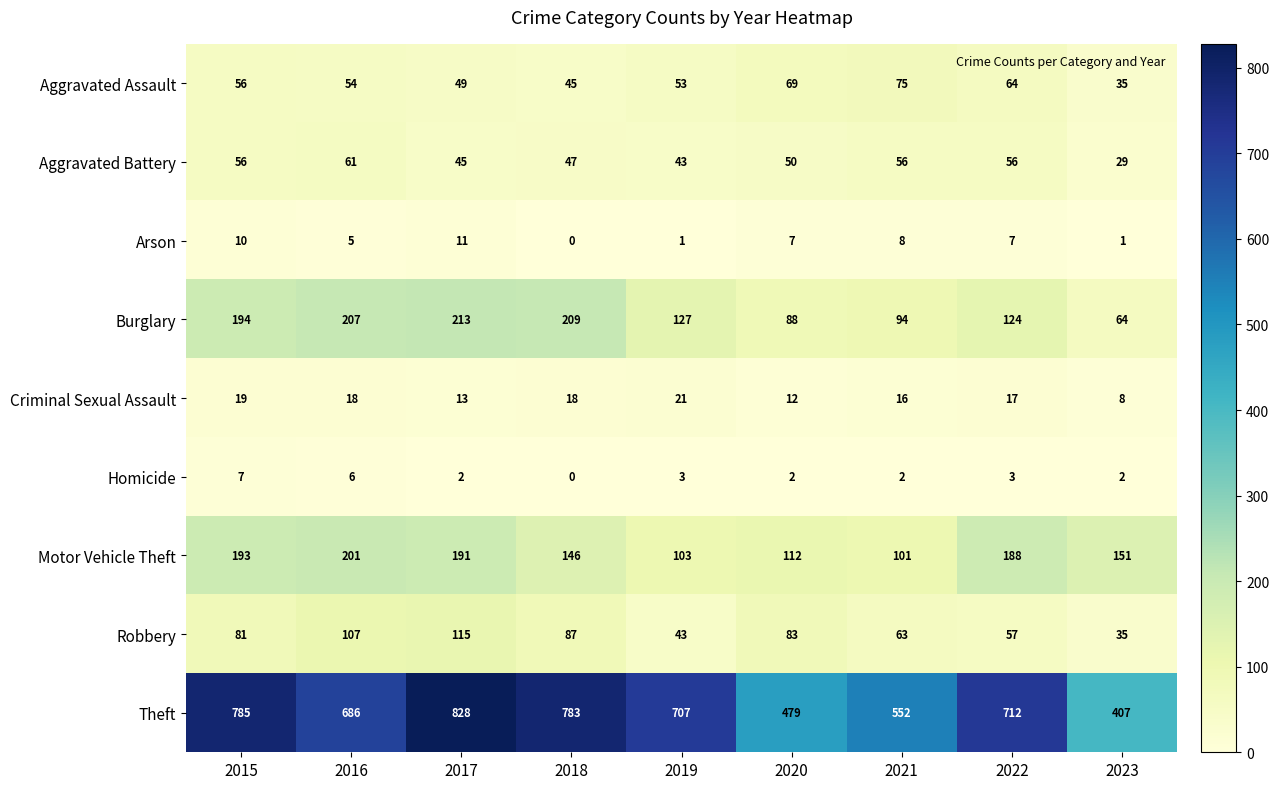

List the series in order of their peak value, highest first.

Theft, Burglary, Motor Vehicle Theft, Robbery, Aggravated Assault, Aggravated Battery, Criminal Sexual Assault, Arson, Homicide